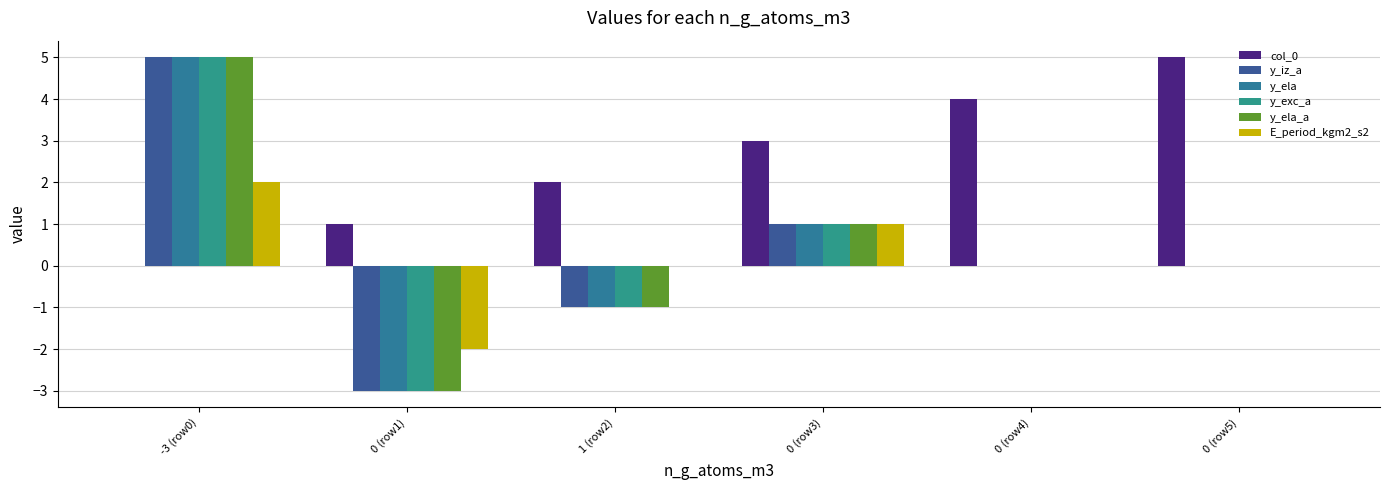

What is the sum of the y_ela values at 0 (row3) and 0 (row5)?

1